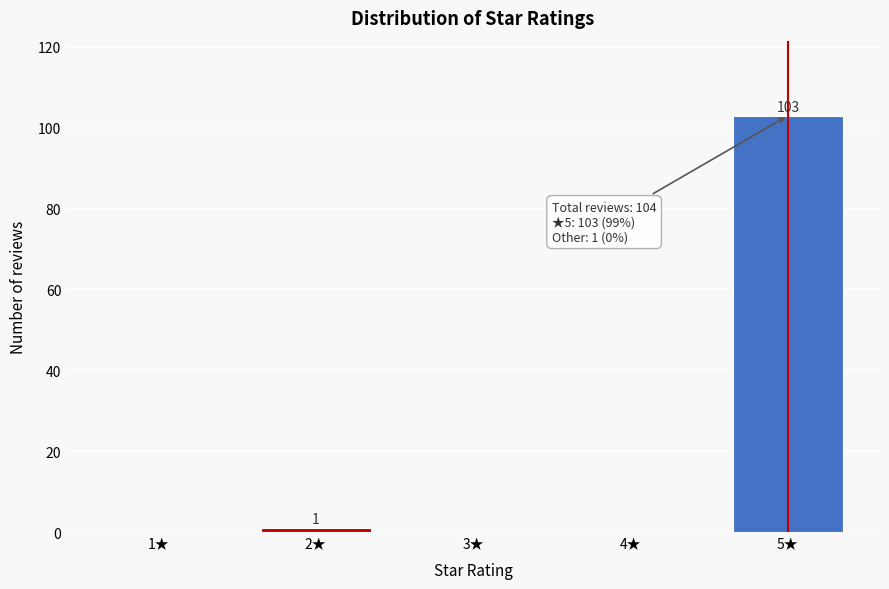

Reading right to left, list all the values displayed in this chart.

5★=103	4★=0	3★=0	2★=1	1★=0